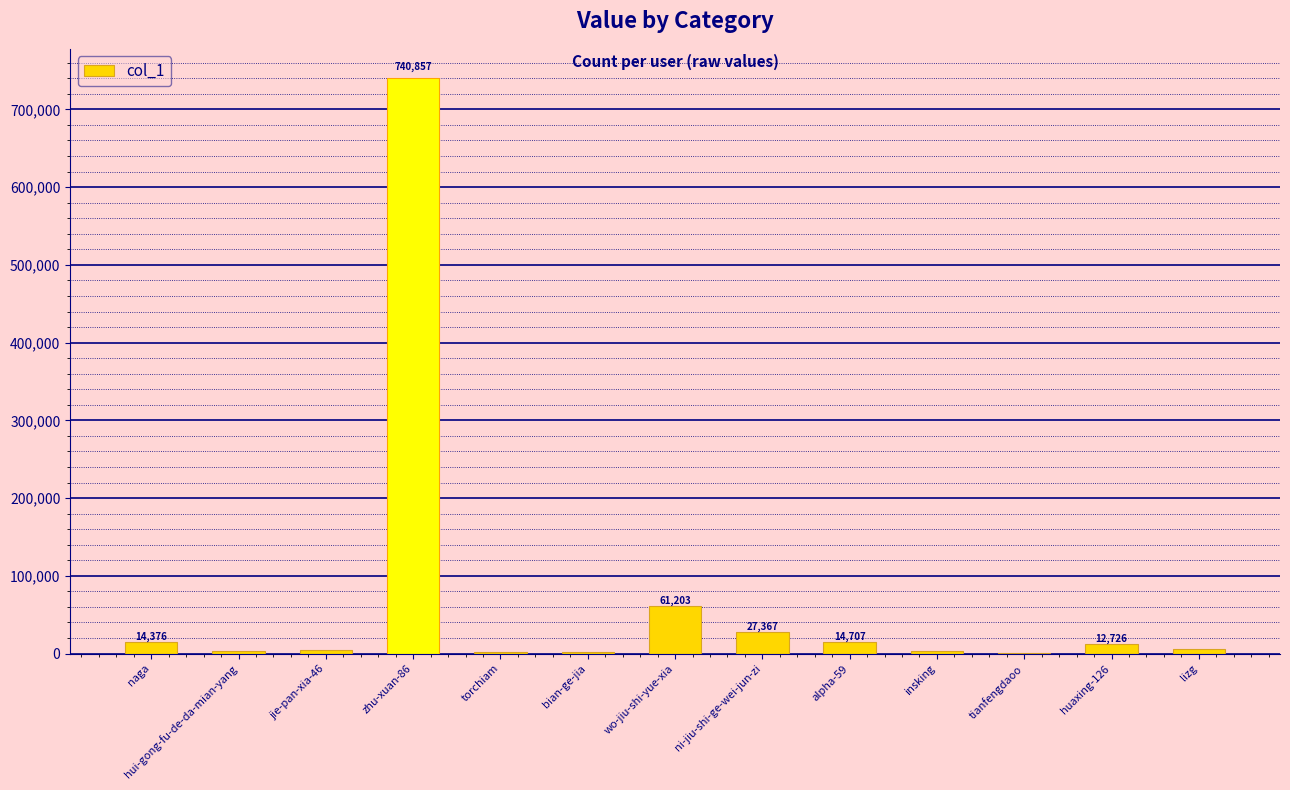

What is the maximum value shown in the chart?

740857